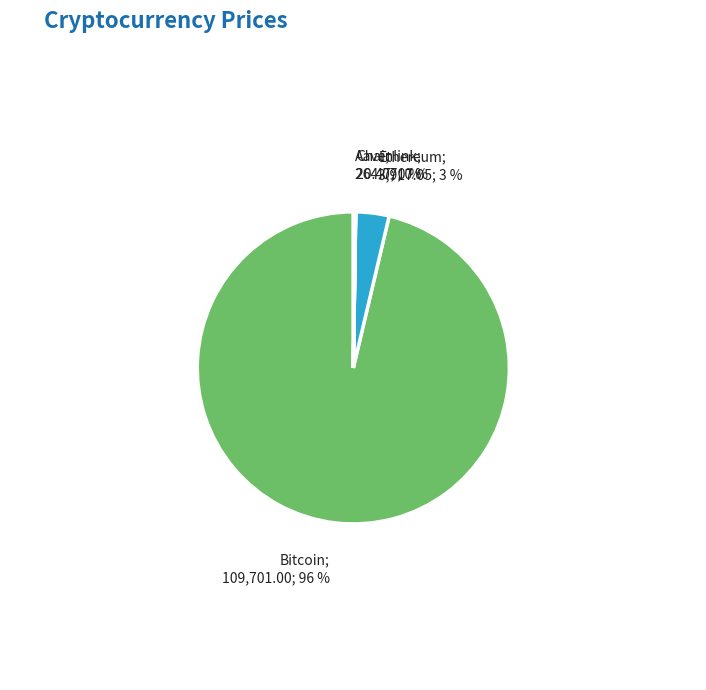

Is there a majority slice in this chart?

Yes